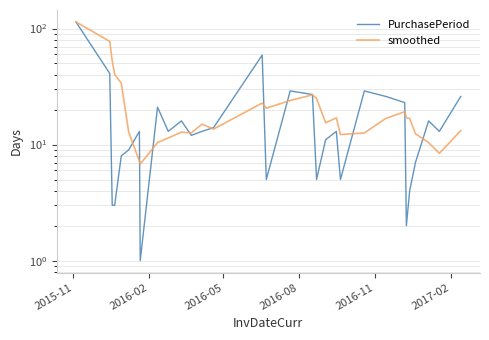

What is the difference between the maximum and minimum values in the smoothed series?

107.2